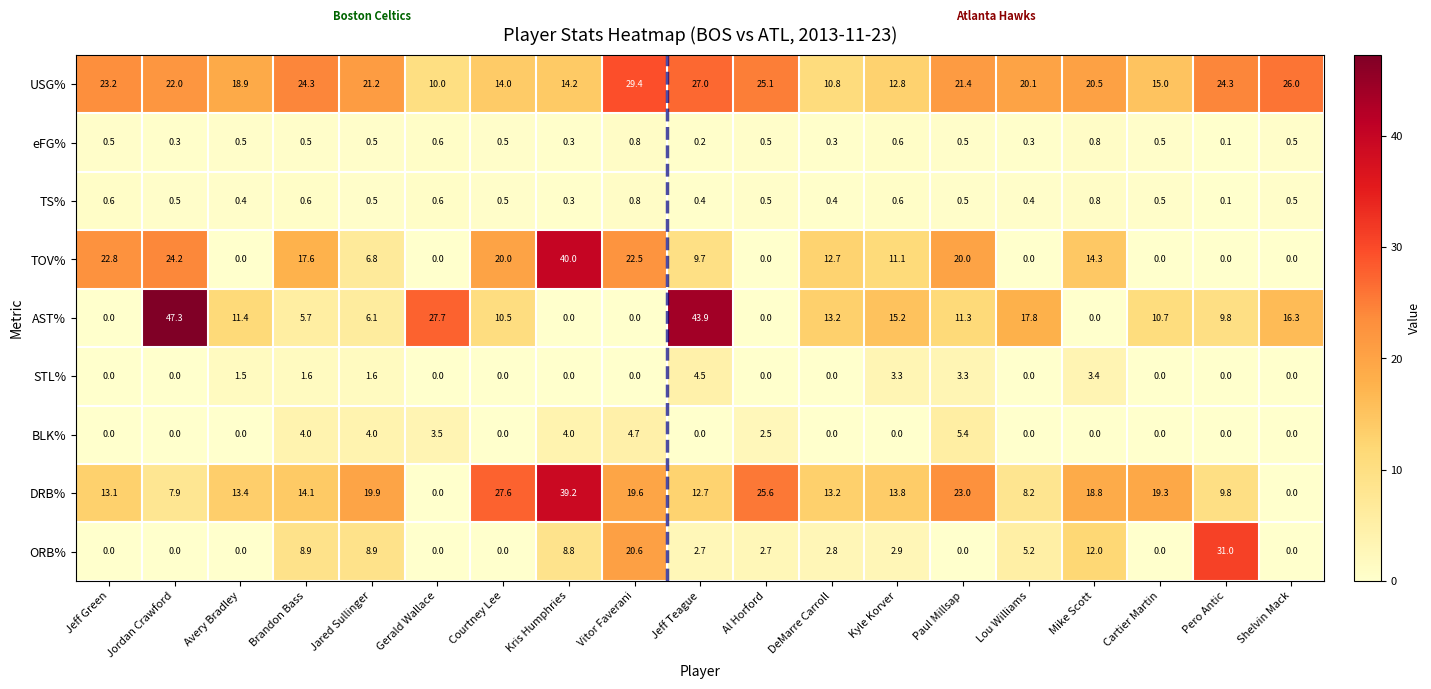

At which category is the sum across all series the highest?

Kris Humphries